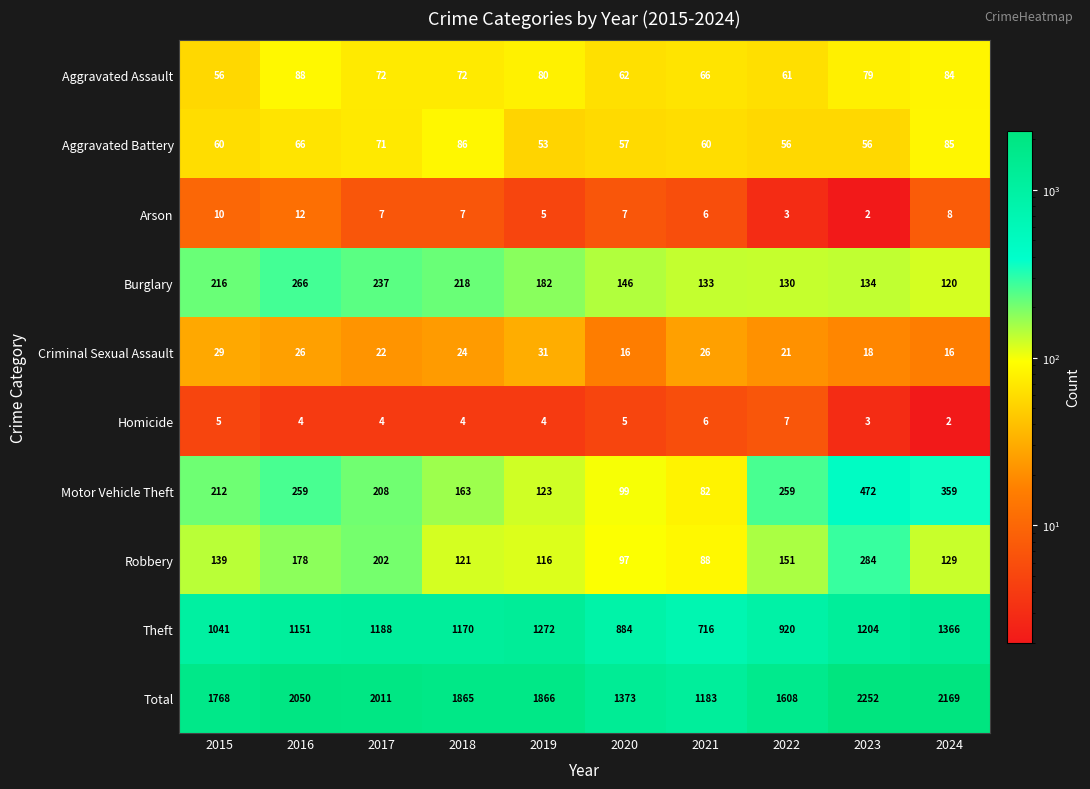

Which series has the widest spread of values?

Total